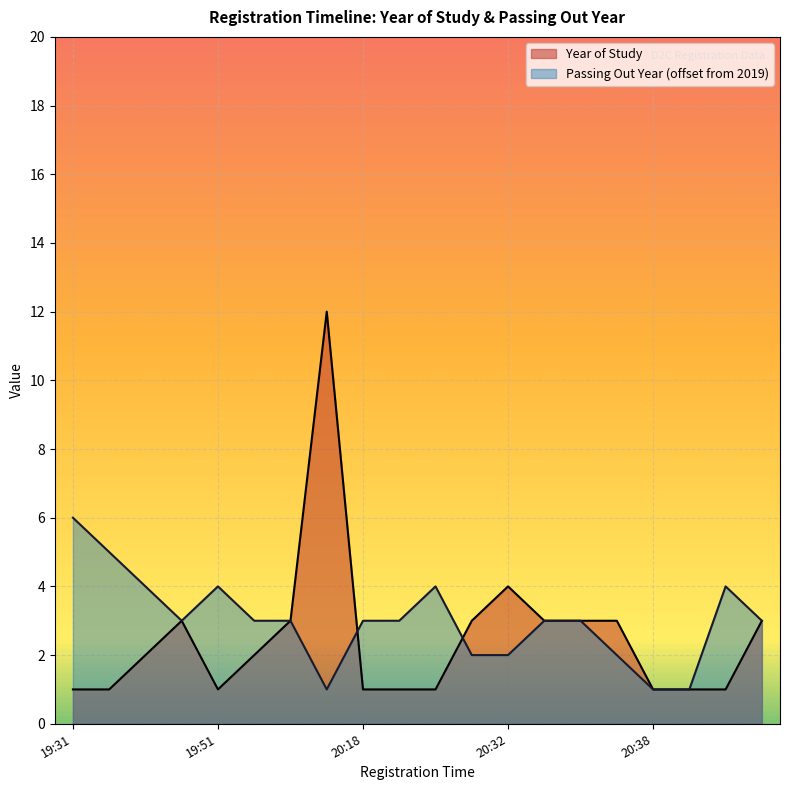

What is the highest value of the Passing Out Year series?

6